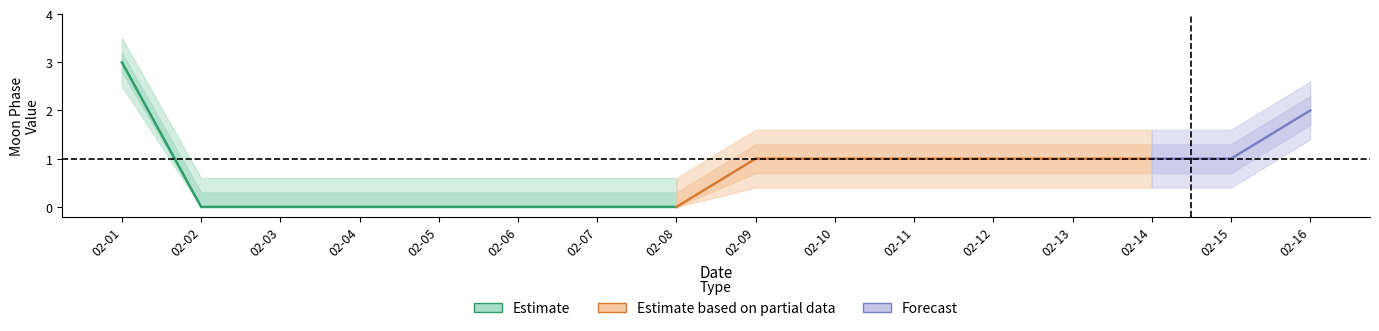

What is the sum of all values?

12